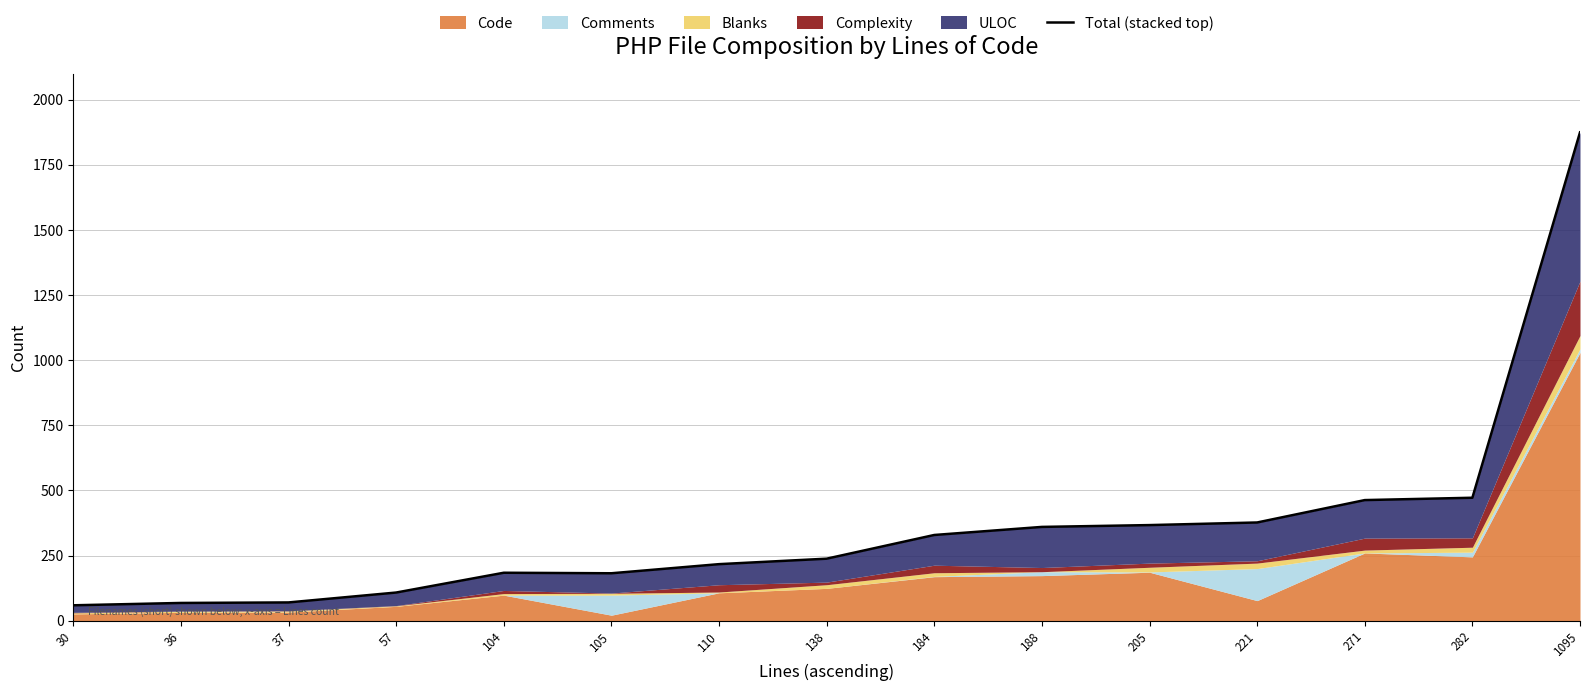

Which label corresponds to the smallest value in the chart?

30